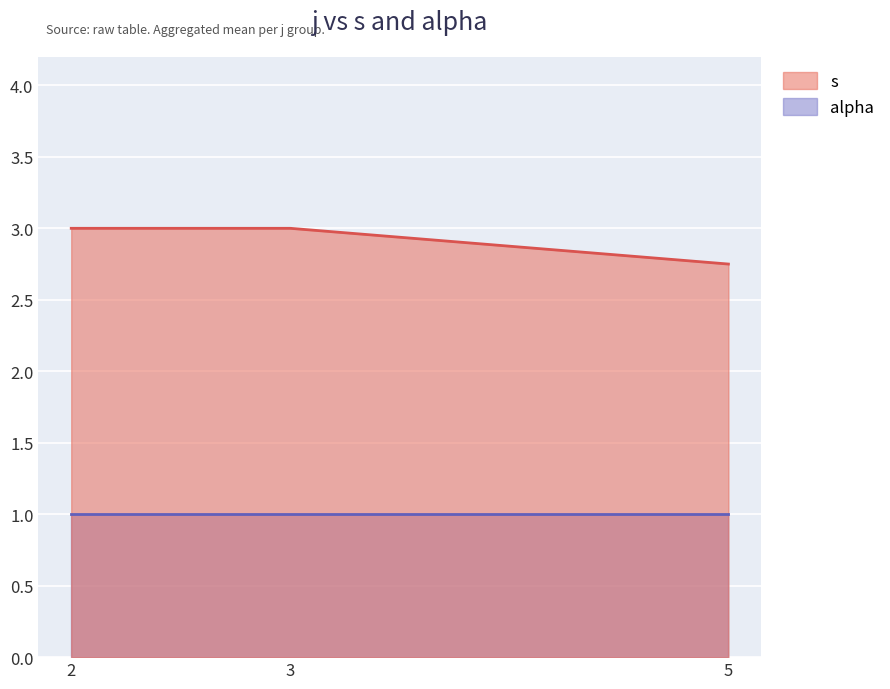

What are all the series names shown in the legend?

s, alpha